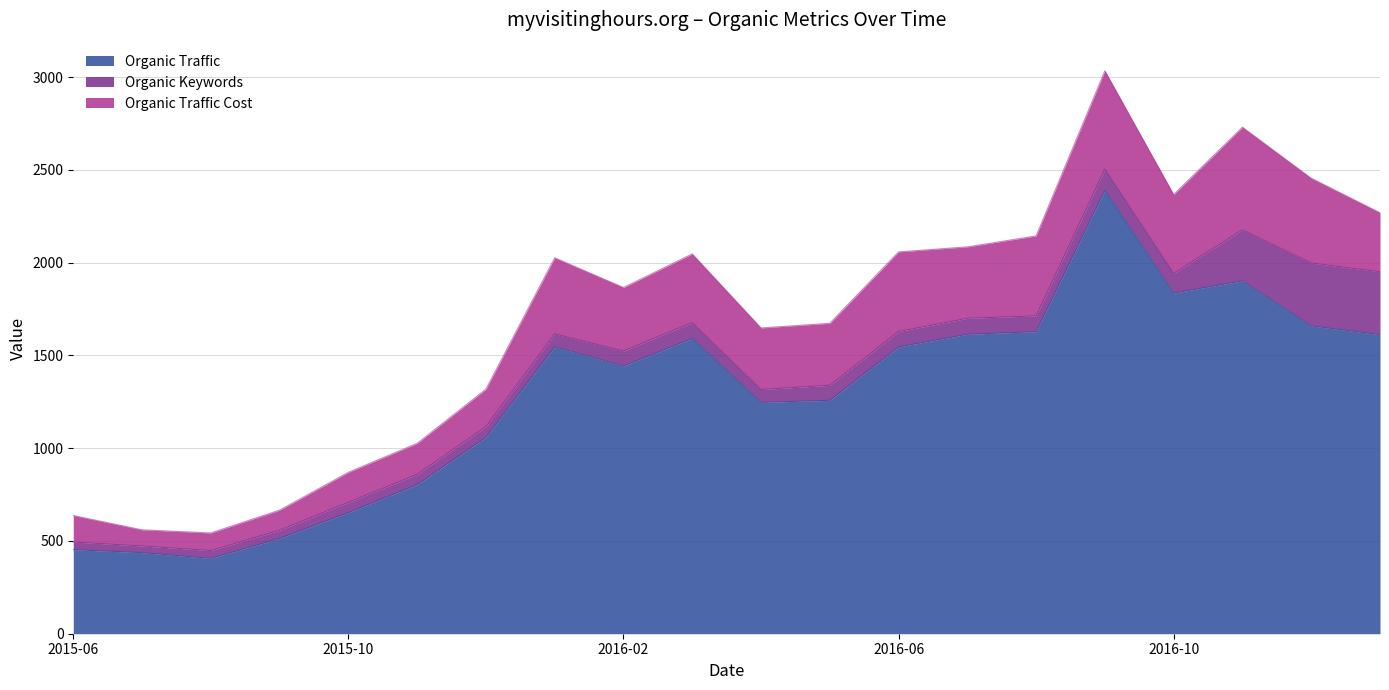

Where is Organic Traffic nearest to the value 1398?

2016-02